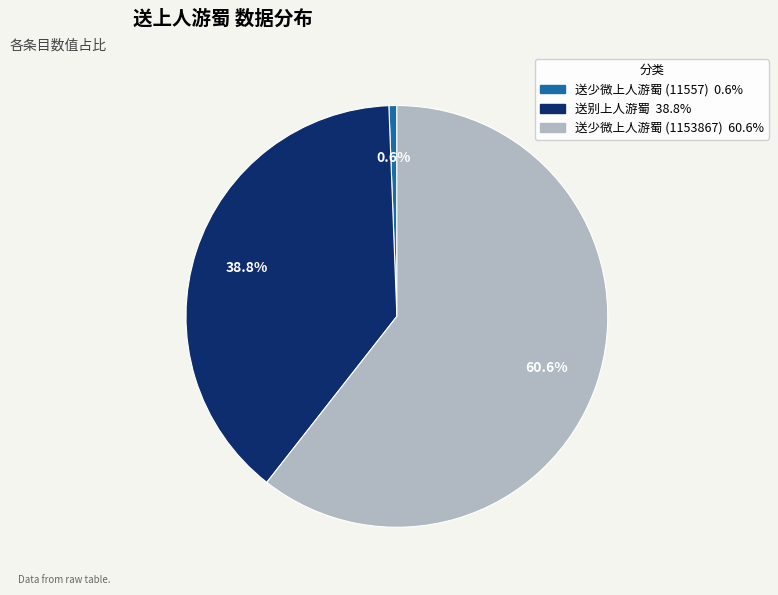

How many segments does this pie chart have?

3